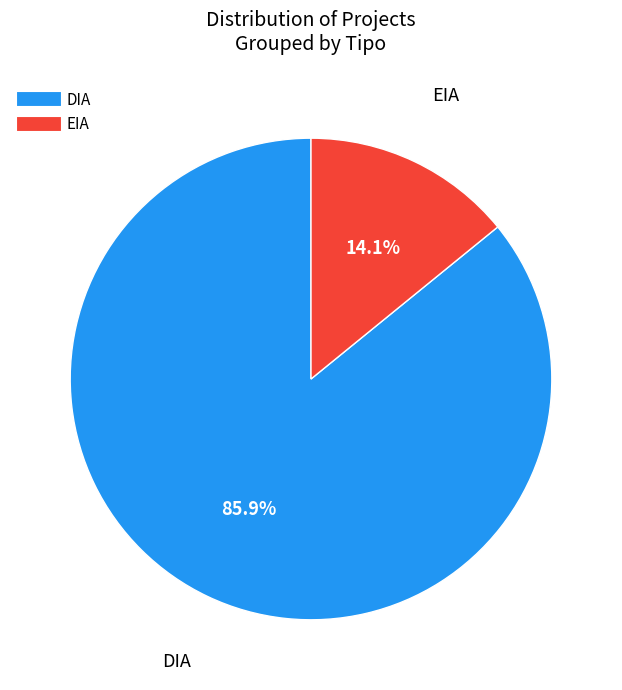

What portion of the pie excludes EIA?

85.9%